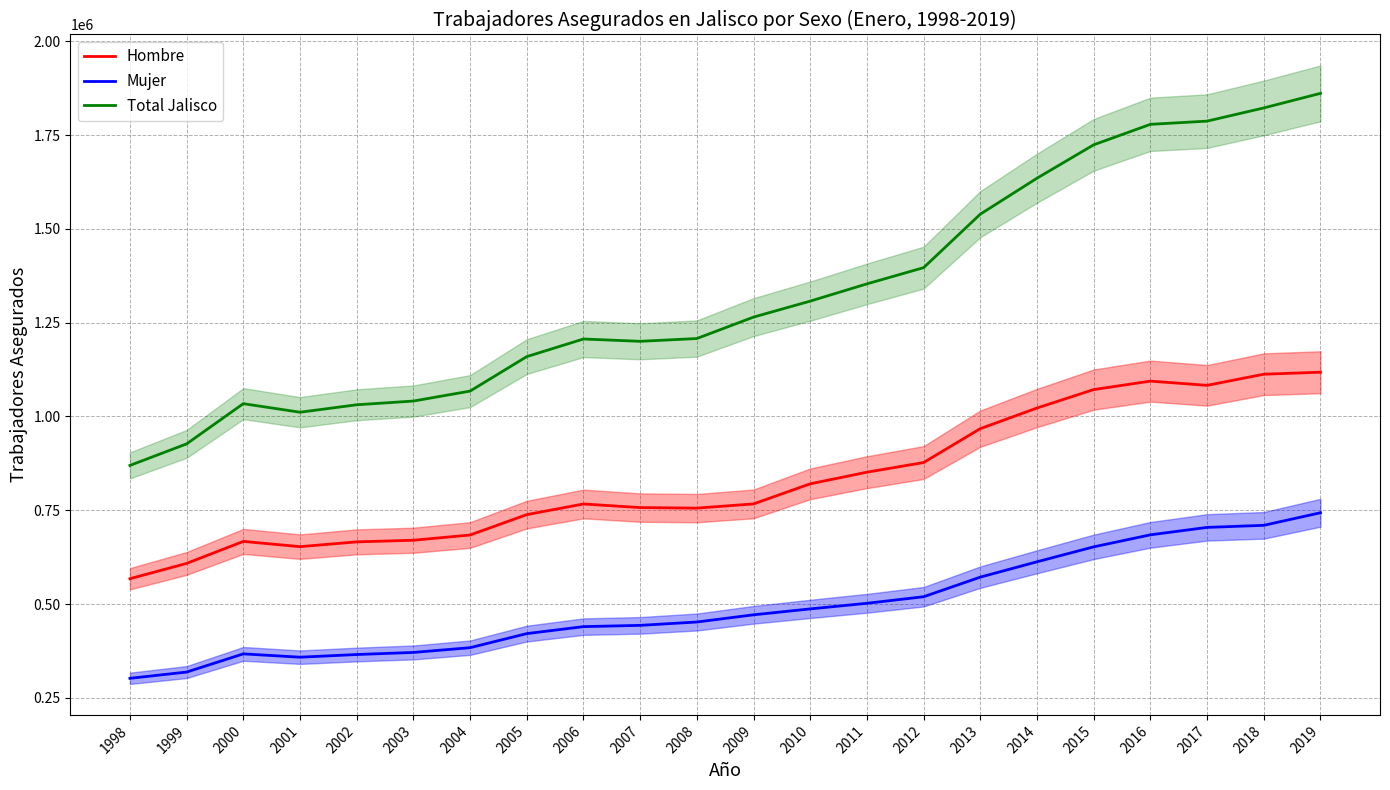

The Total Jalisco series shows 685906 at 2019. True or false?

False